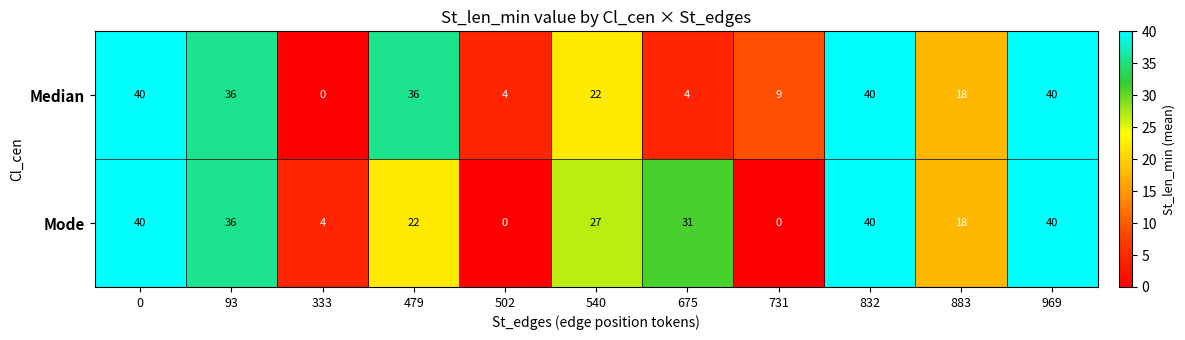

The Mode series shows 4 at 479. True or false?

False